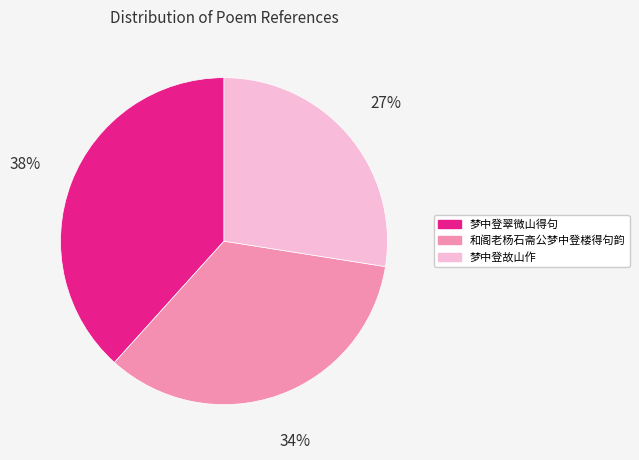

To the nearest percent, what is the average slice percentage?

33%